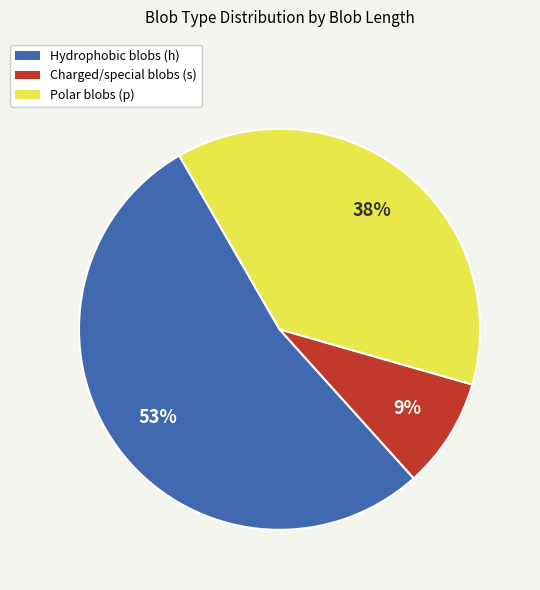

Count the number of slices in the pie.

3